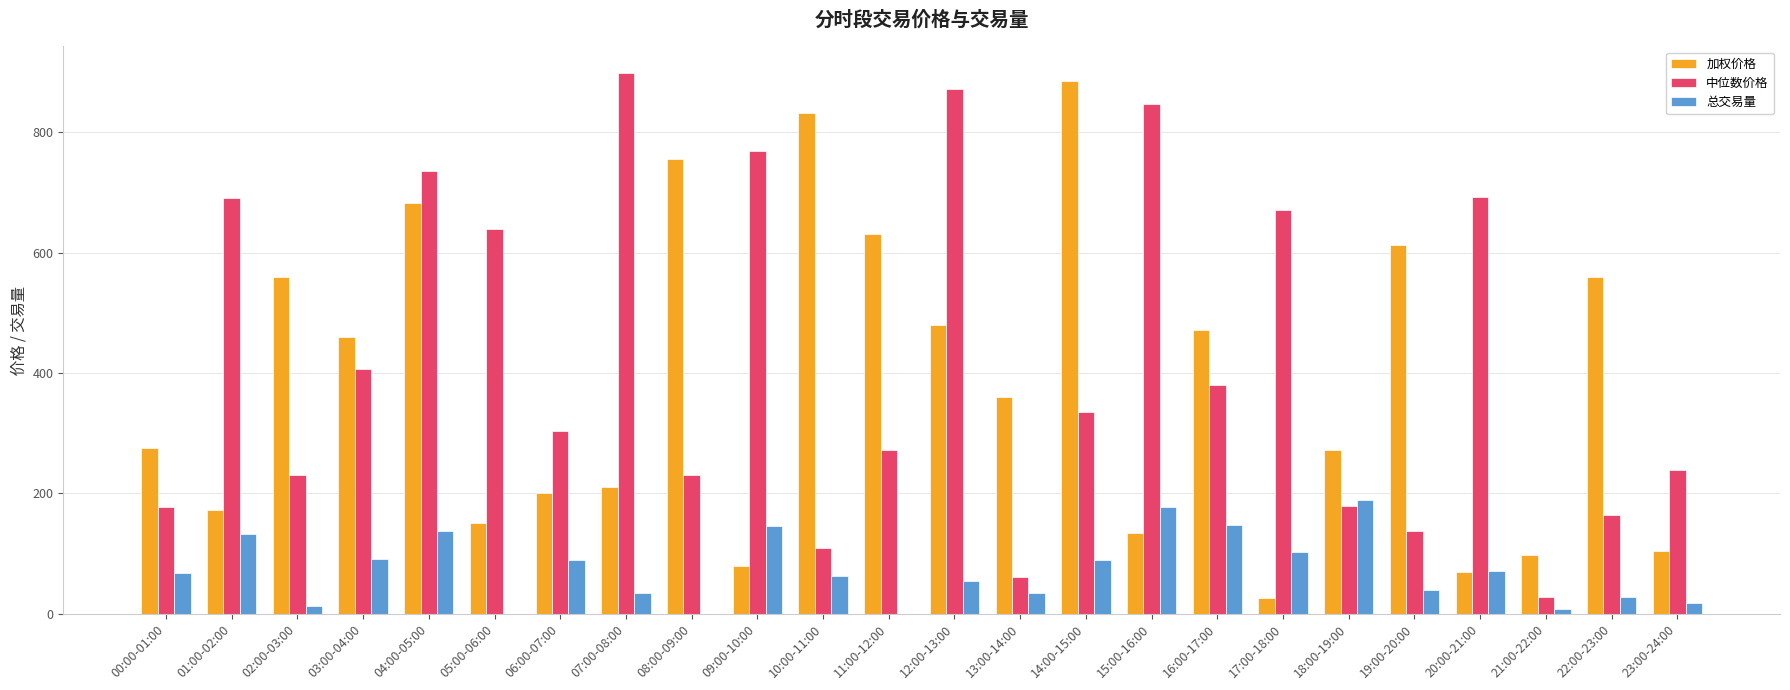

At which category is the sum across all series the highest?

04:00-05:00